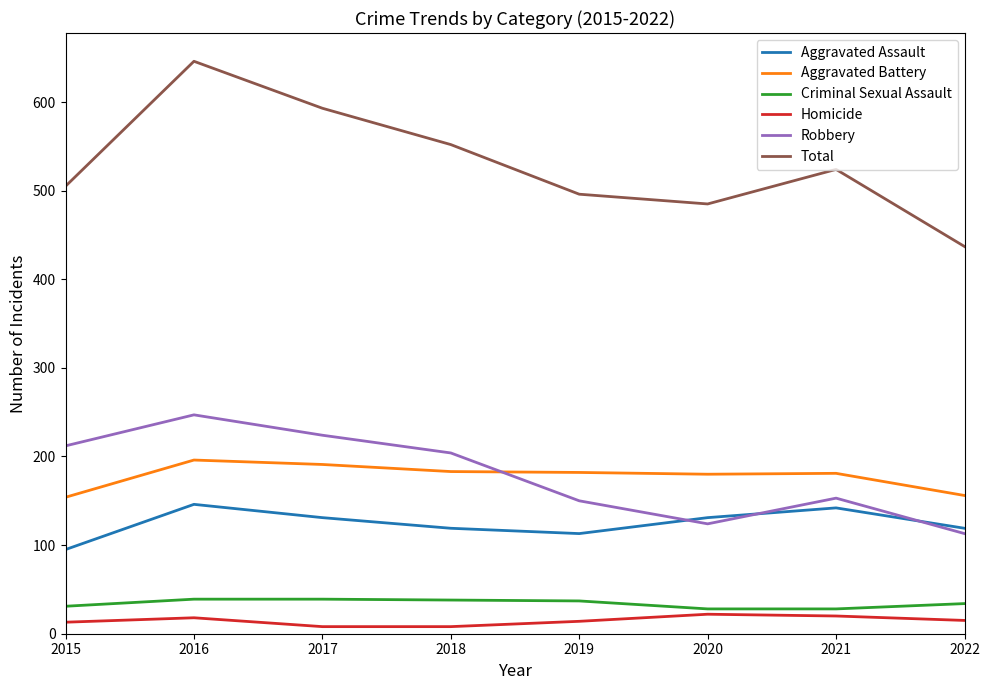

How many distinct data groups are displayed?

6